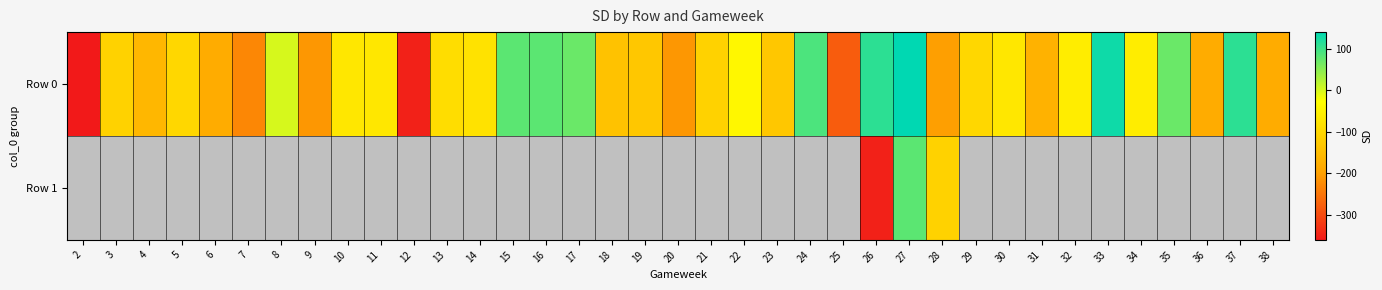

Which category has the lowest value in the Row 0 series?

2